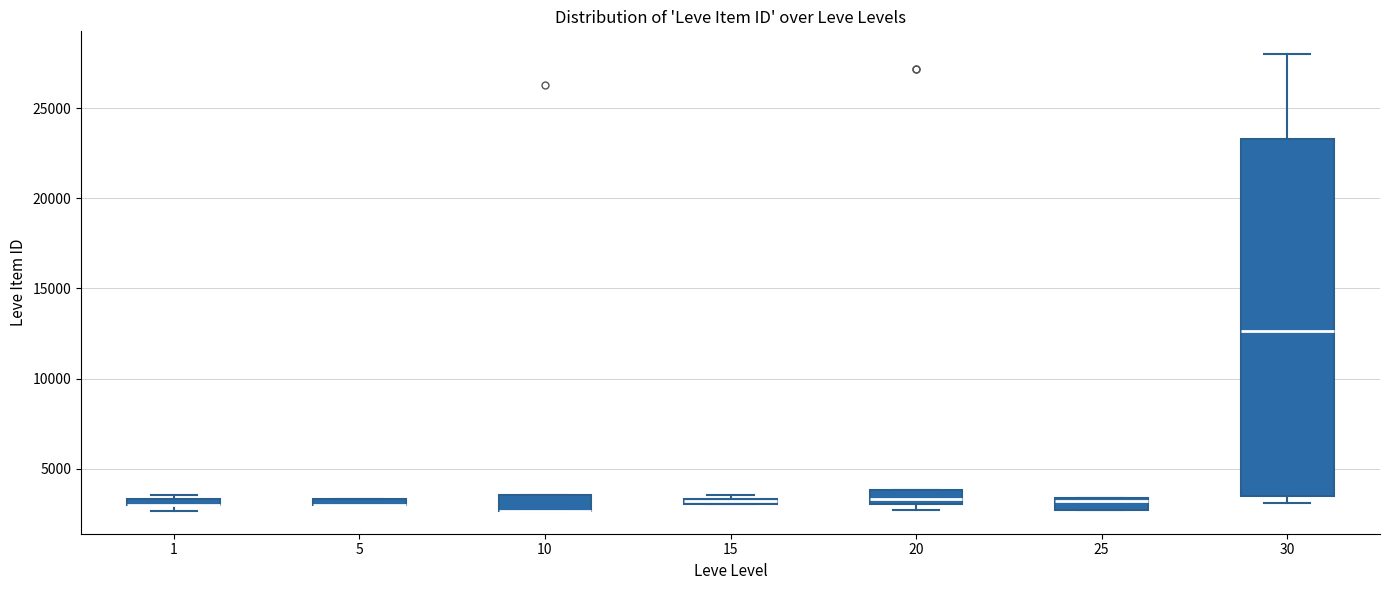

Where is the upper edge of the box at x = 5 on the y-axis? The values are not printed on the chart, so give them approximately, as read against the axis.

3500